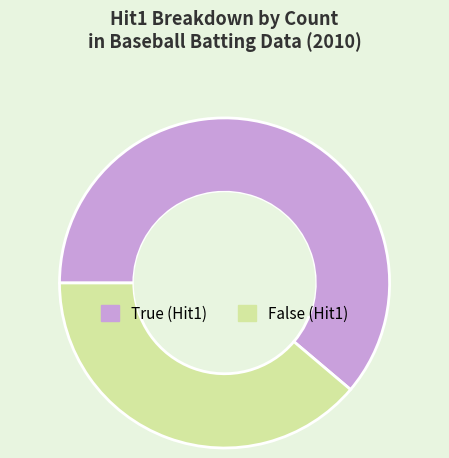

Is the sum of False and True greater than half?

Yes